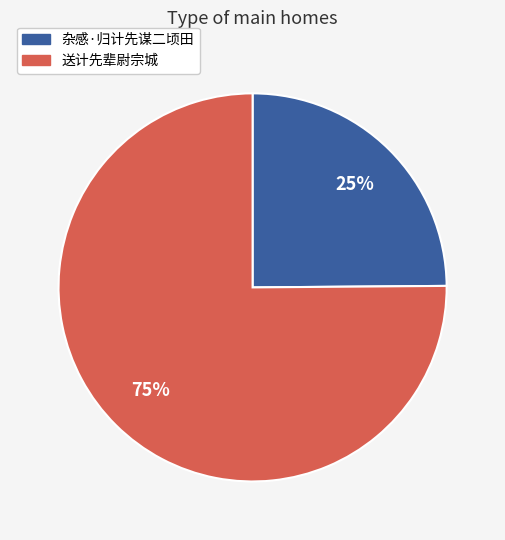

The 杂感·归计先谋二顷田 slice represents 36% of the pie. True or false?

False